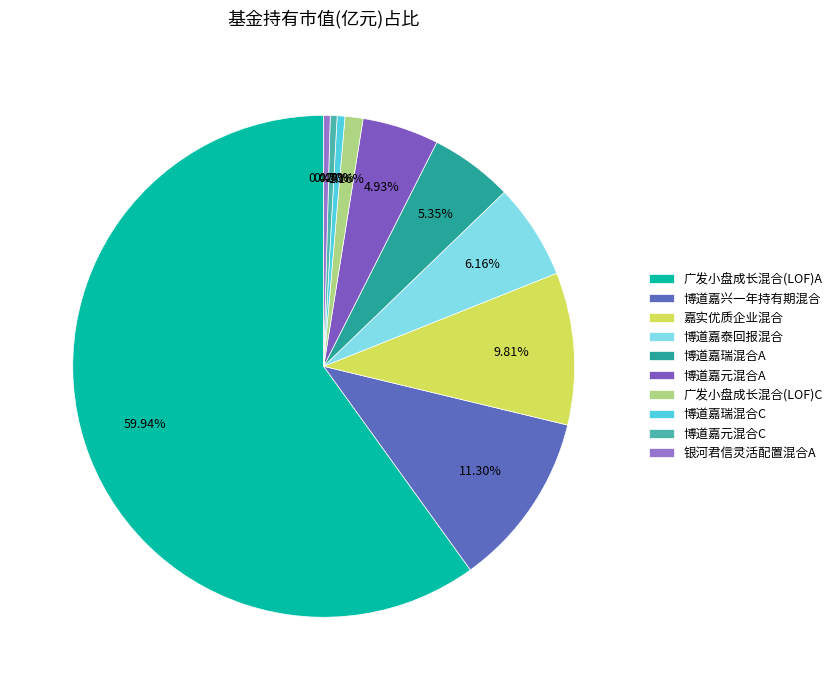

How many segments does this pie chart have?

10